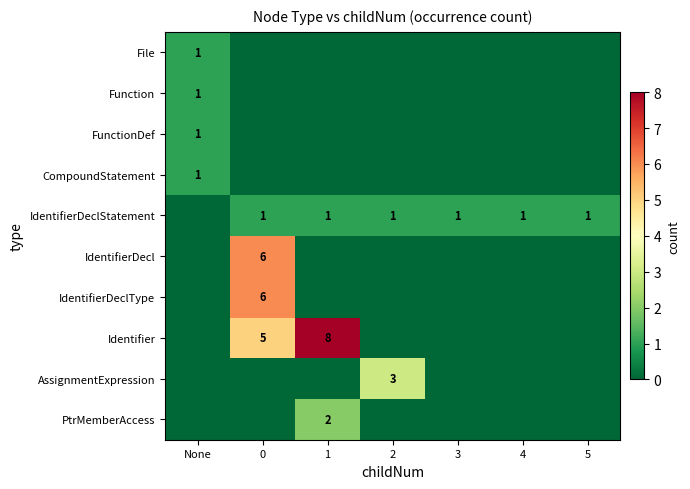

The value of Identifier at 1 is 14. True or false?

False